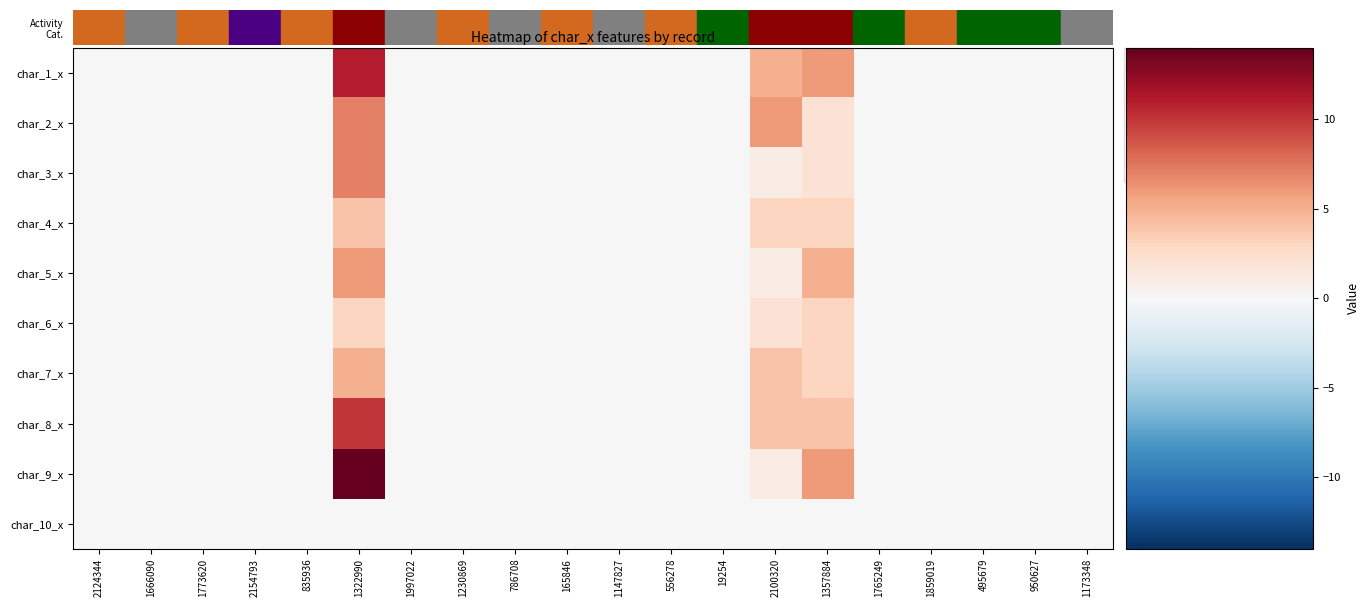

How many series are shown in this chart?

10